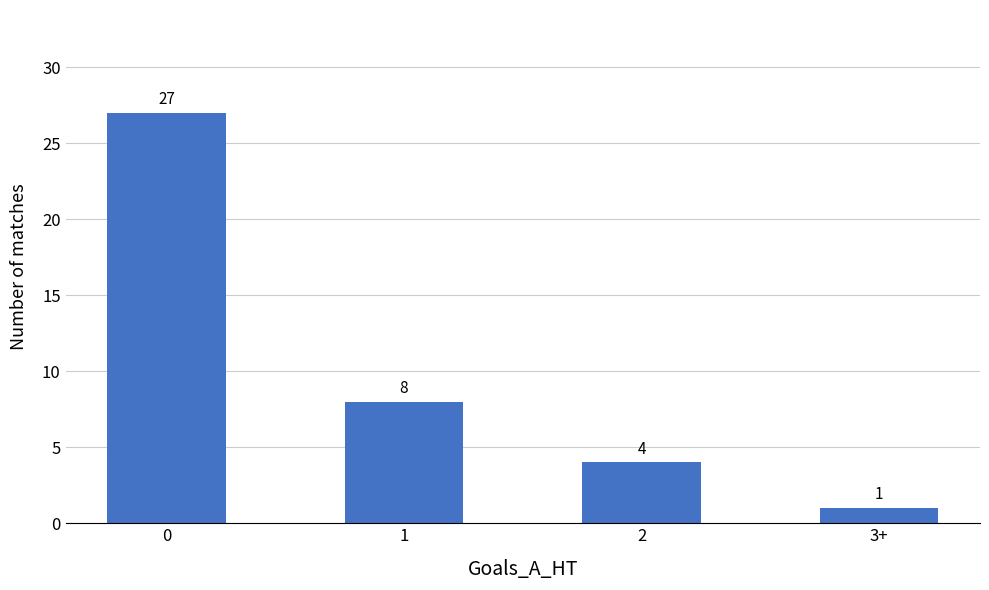

What is the difference between the maximum and minimum values?

26